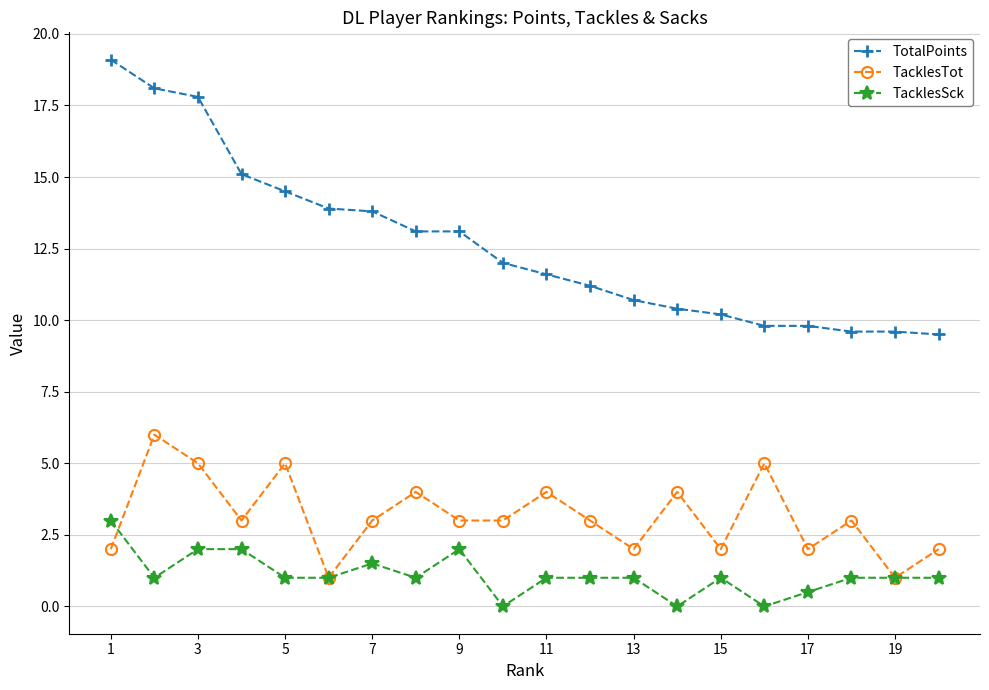

What is the highest value of the TacklesTot series?

6.0